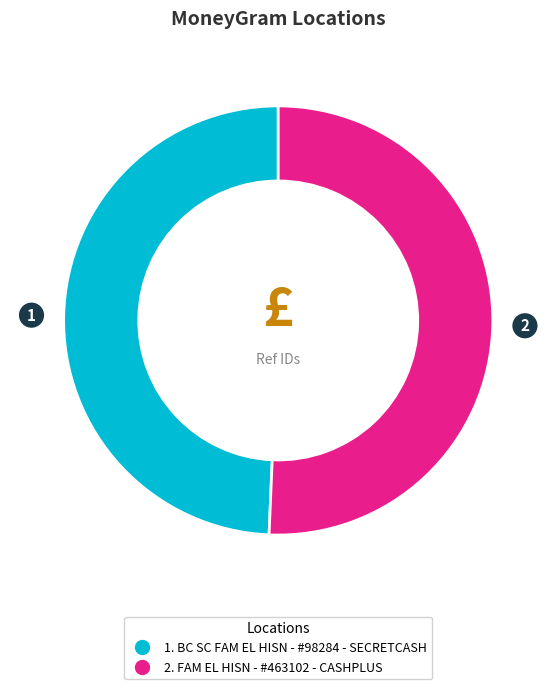

Does any single category account for the majority?

Yes